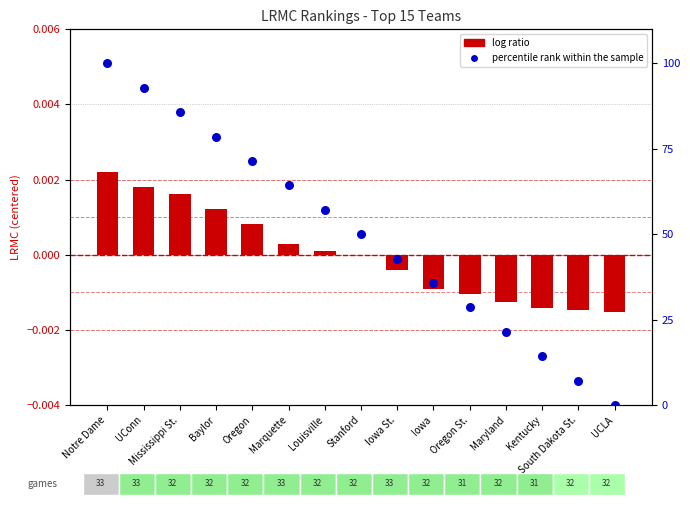

Which series contains the highest Y value?

percentile rank within the sample